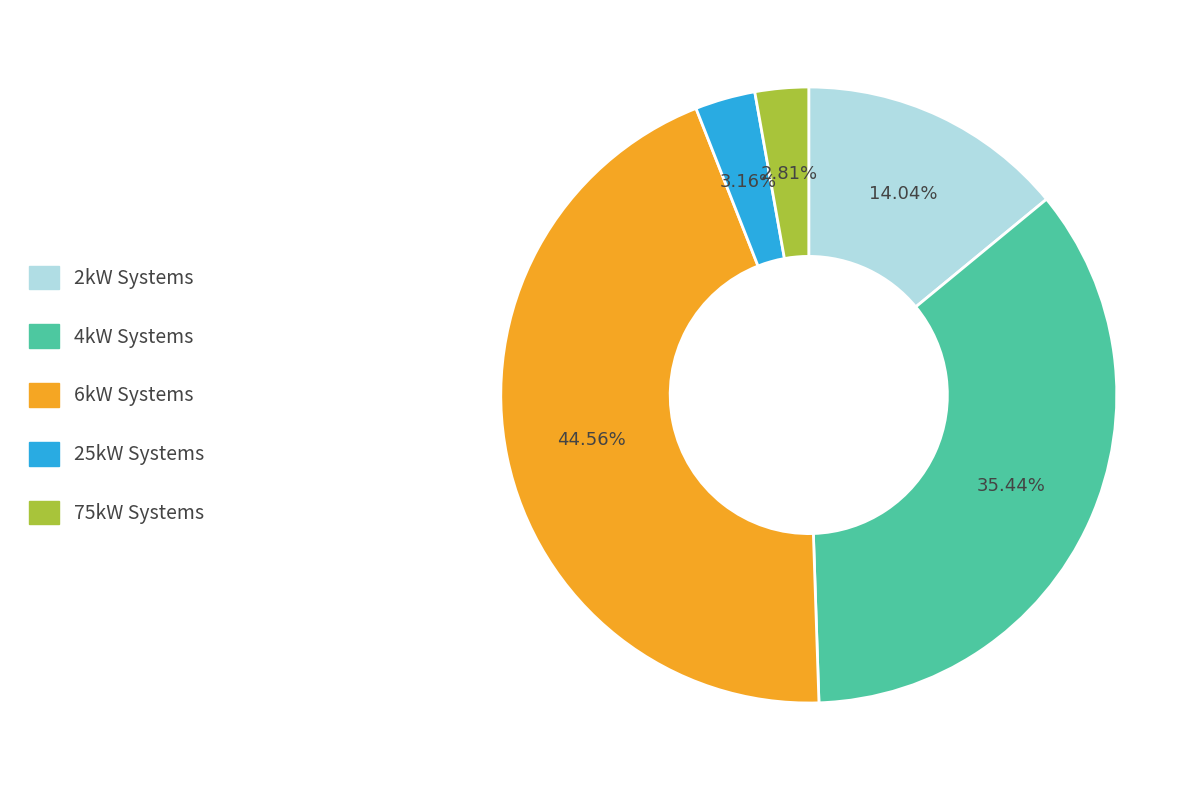

Does any single category account for the majority?

No